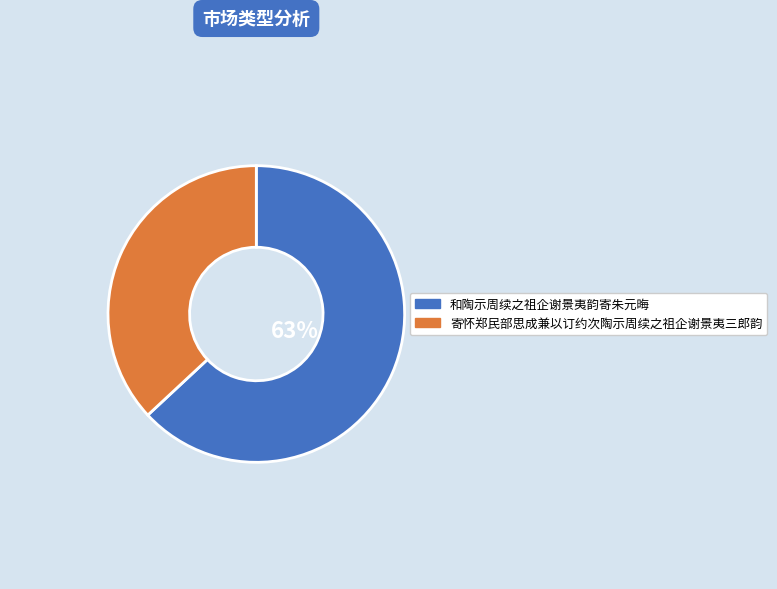

What is the smallest slice in the pie chart?

寄怀郑民部思成兼以订约次陶示周续之祖企谢景夷三郎韵